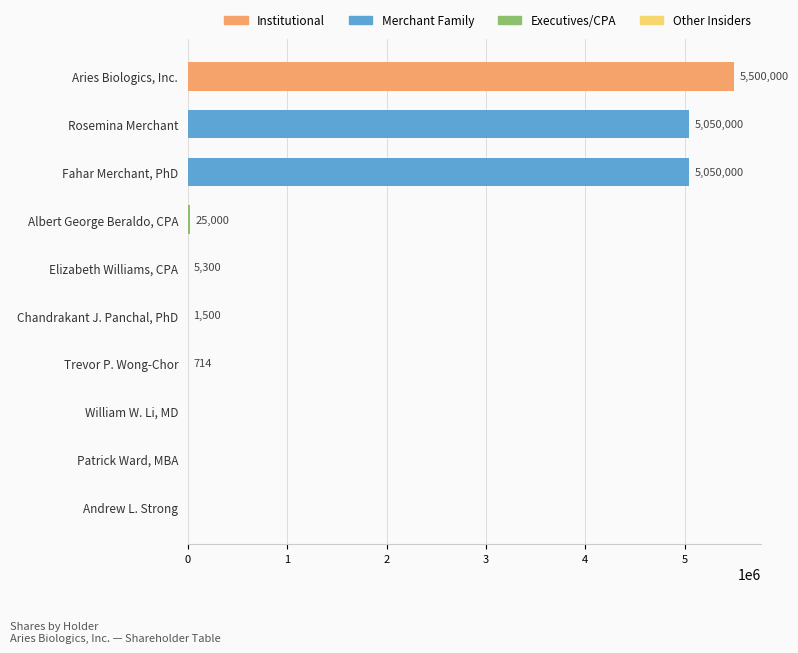

What is the sum of the values at William W. Li, MD and Aries Biologics, Inc.?

5500000